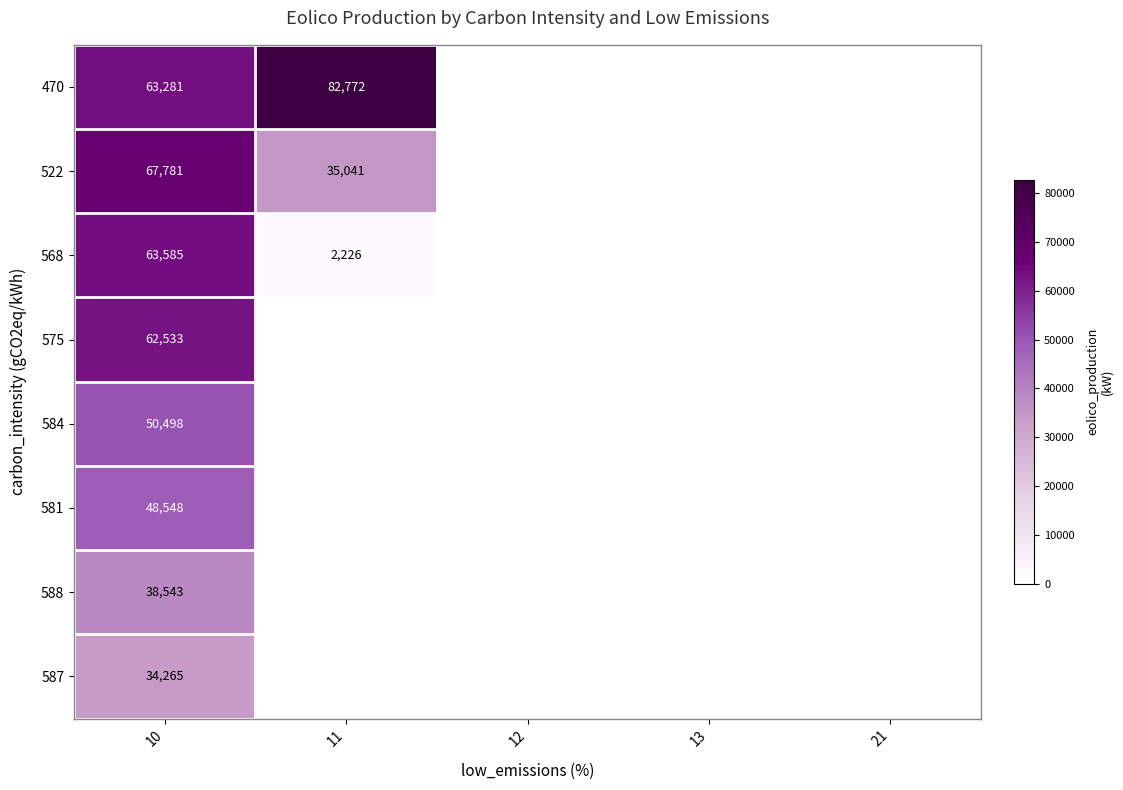

Is it true that 470 equals 63281 at 10?

True